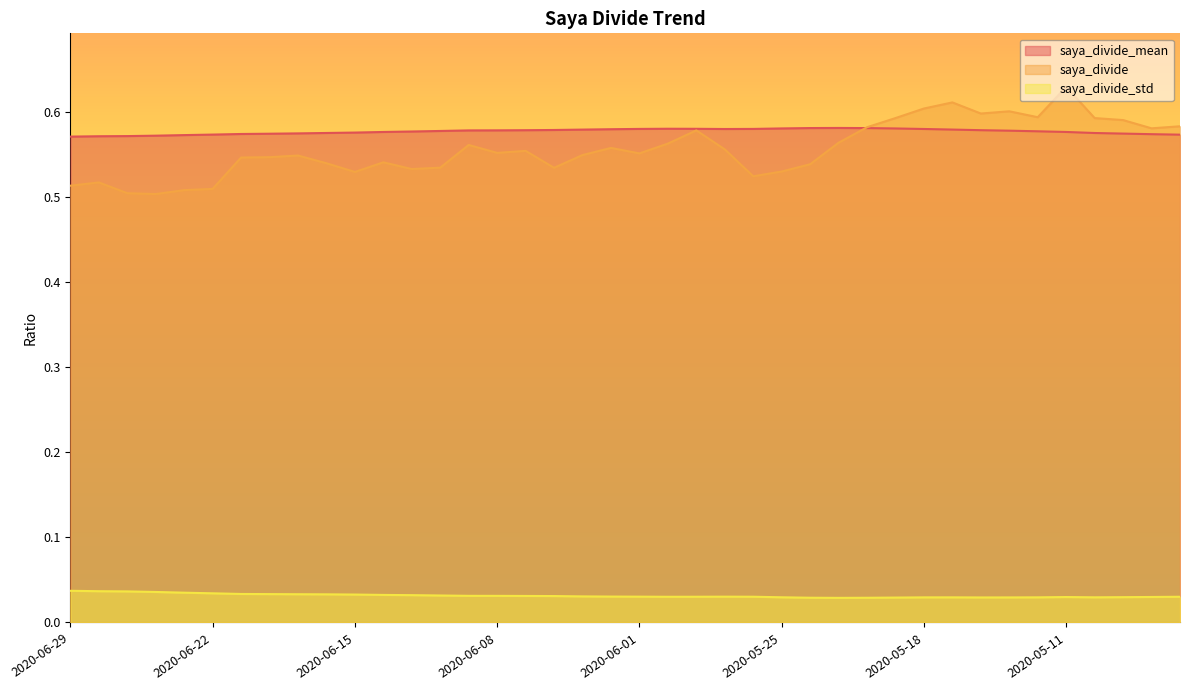

What are all the series names shown in the legend?

saya_divide_mean, saya_divide, saya_divide_std